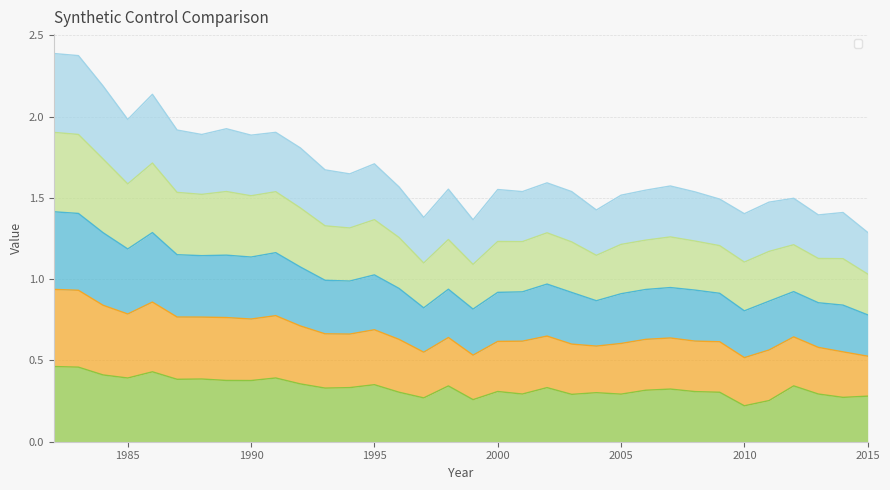

What is the value of the _85_synth point at the 12th from the left?

1.3